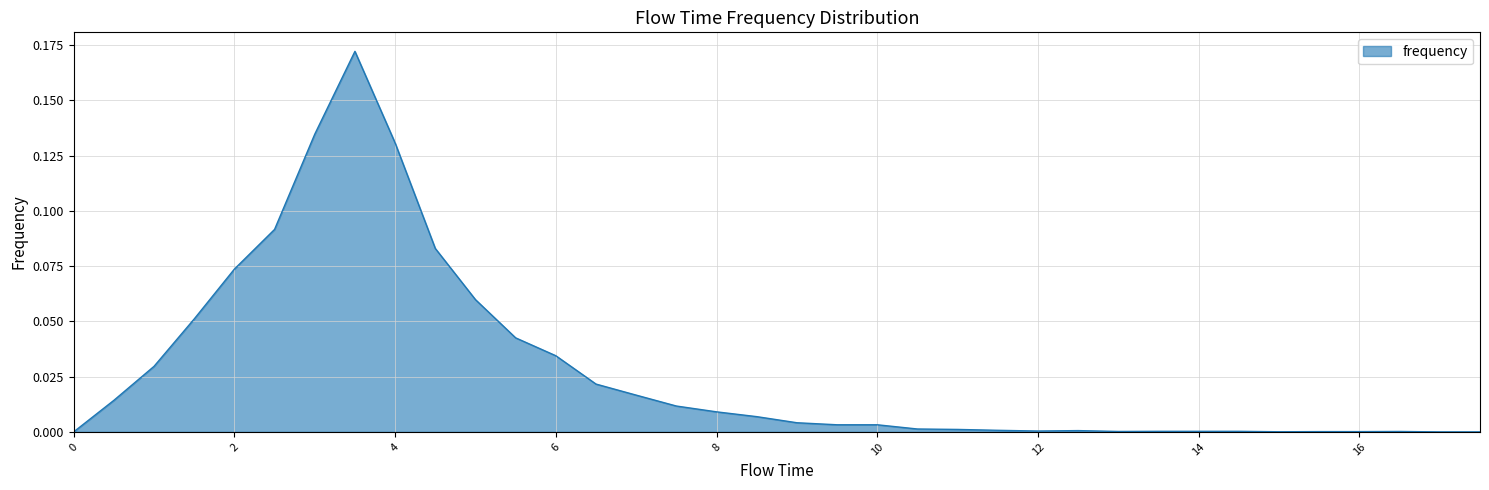

What is the label of the 27th point from the right?

4.5